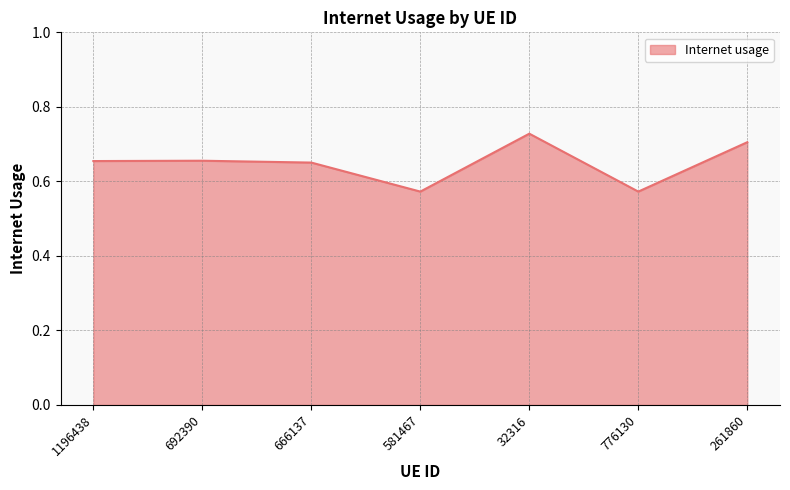

What is the sum of all values?

4.5